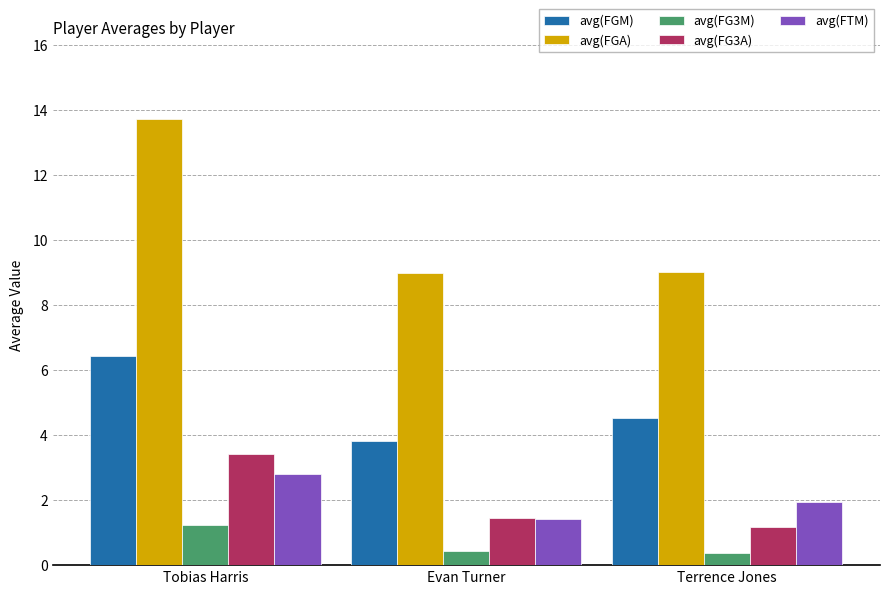

The value of avg(FG3M) at Evan Turner is 0.4. True or false?

True